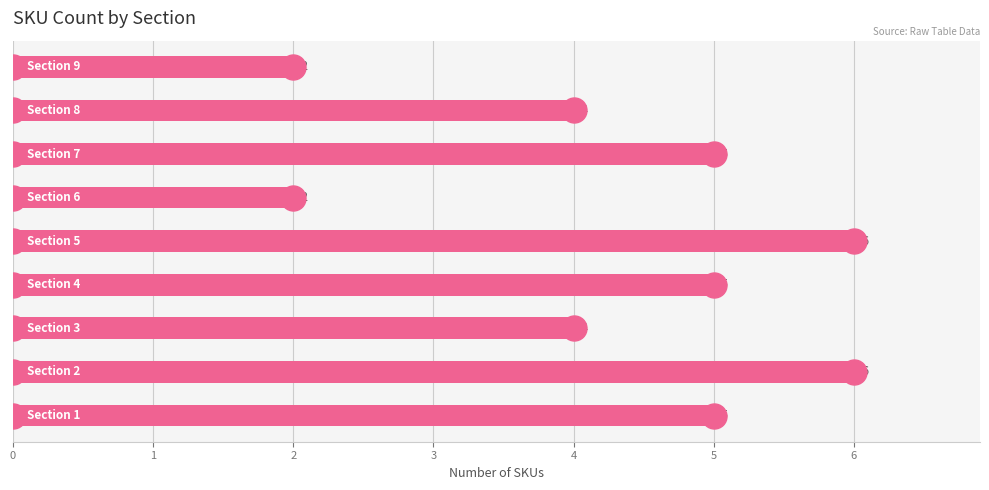

How many values are between 4 and 5?

5